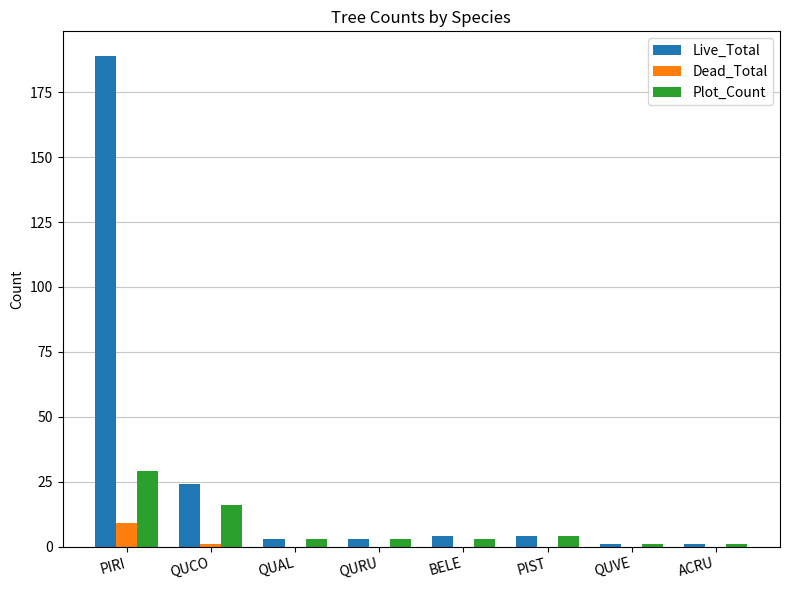

Is the value of Dead_Total at ACRU greater than the value of Live_Total at PIST?

No